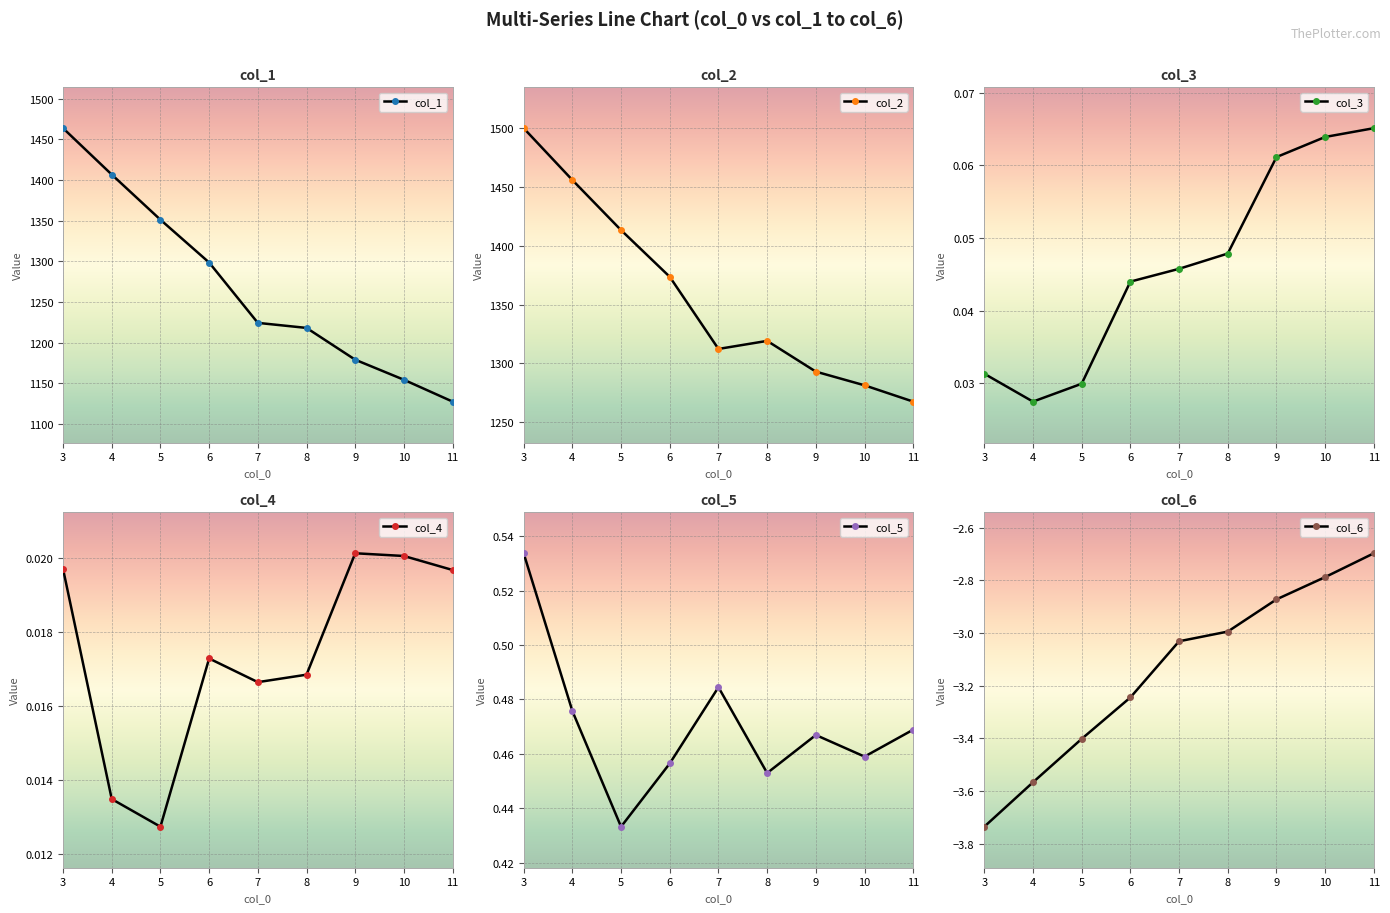

Where is the first local maximum for col_4?

6